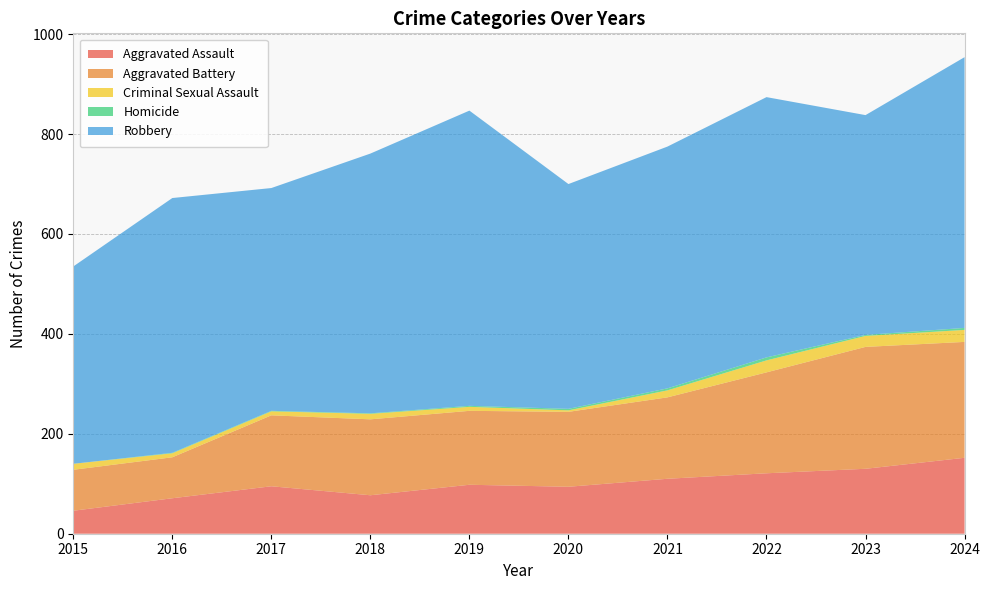

Reading right to left, extract all data points from this chart.

Aggravated Assault: 152	130	121	110	94	98	77	95	71	46
Aggravated Battery: 232	244	202	163	150	148	152	142	82	82
Criminal Sexual Assault: 24	22	24	14	3	8	11	8	8	12
Homicide: 4	2	6	4	3	2	1	1	1	0
Robbery: 542	440	521	484	450	591	520	446	510	395